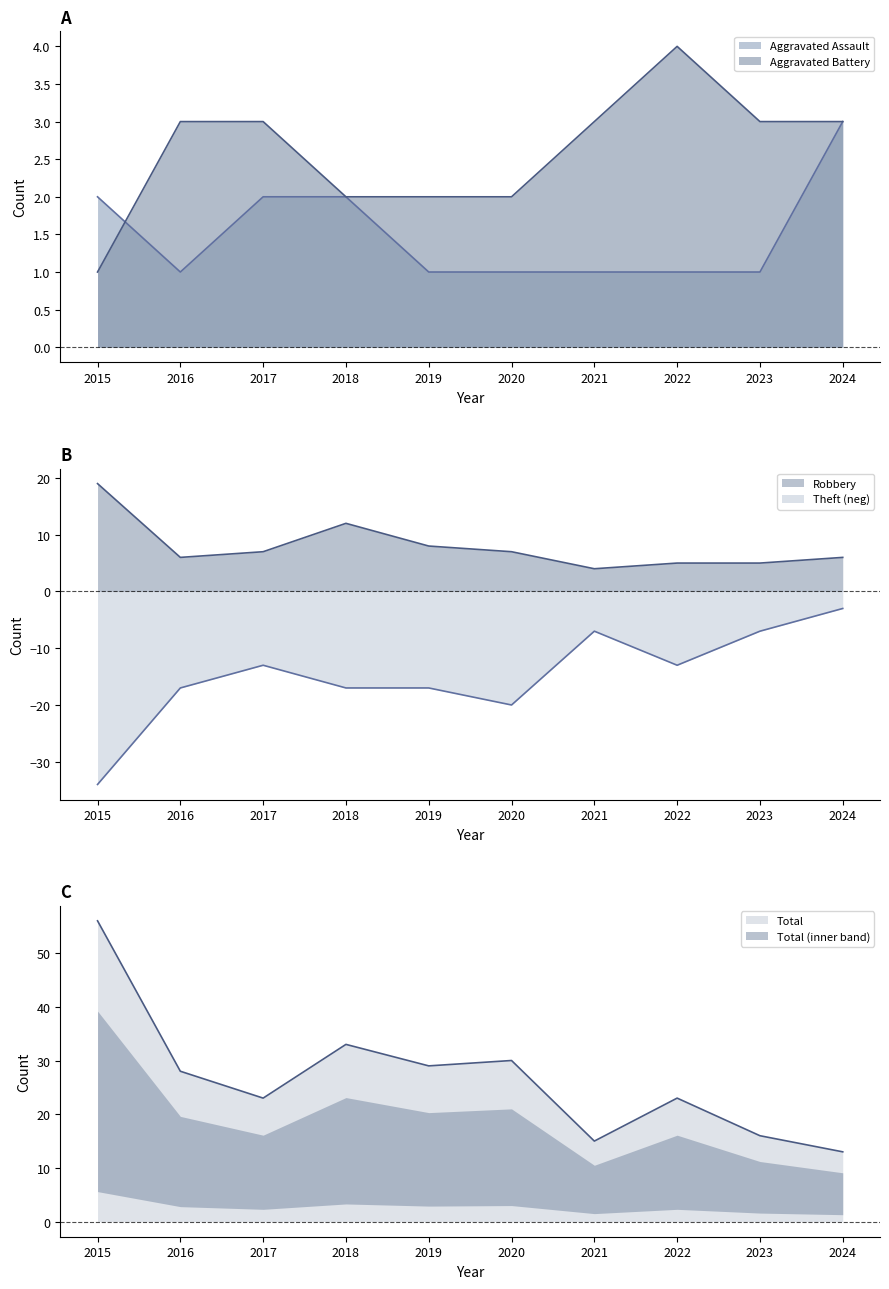

Read the Theft value at 2017.

-13